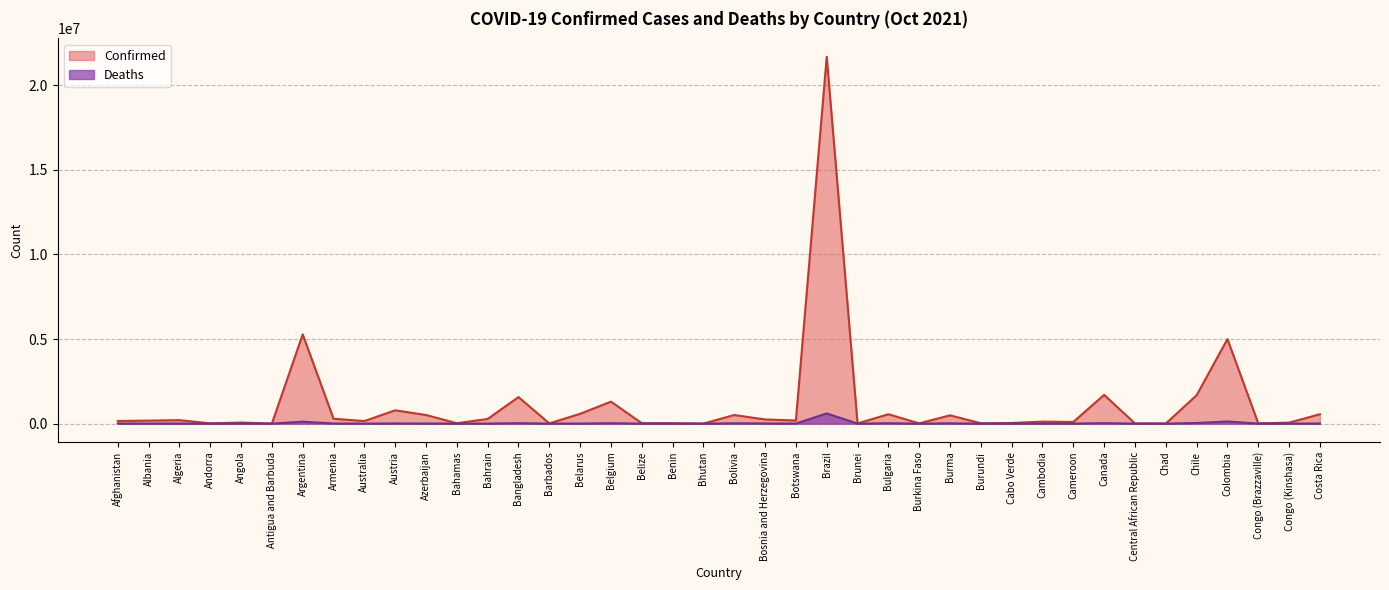

List the series in order of their peak value, lowest first.

Deaths, Confirmed